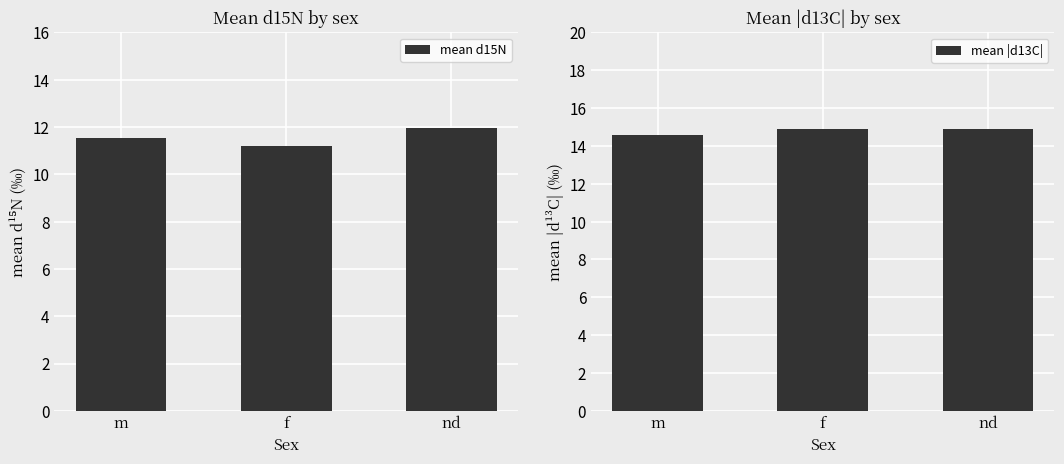

Does the chart contain stacked bars?

No